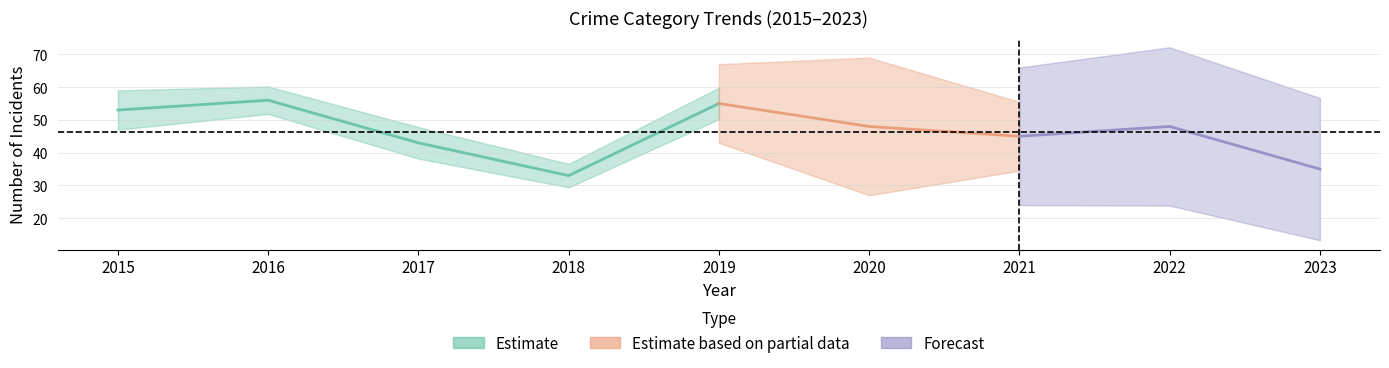

The value of Aggravated Battery at 2021 is 2. True or false?

False